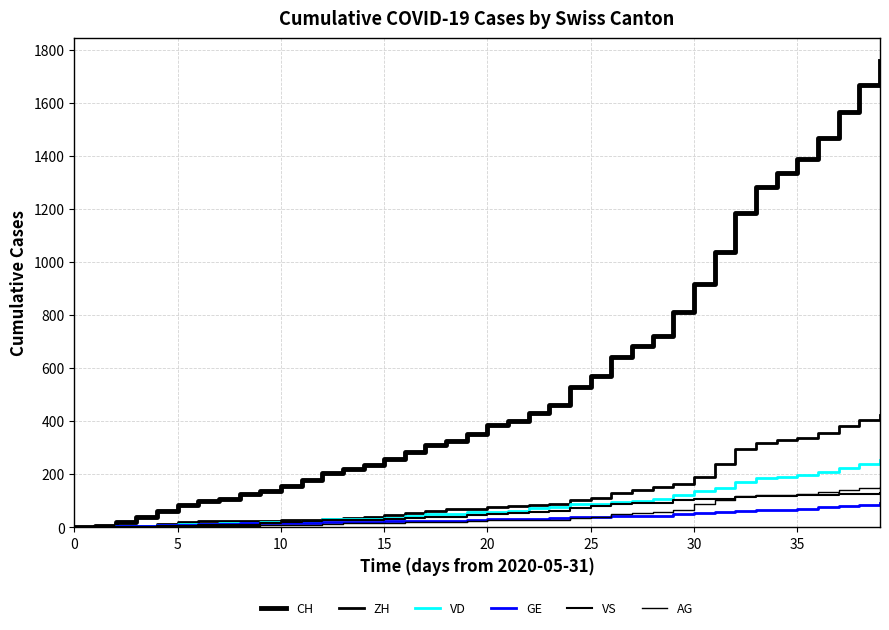

What is the value of the CH point at the 8th from the left?

107